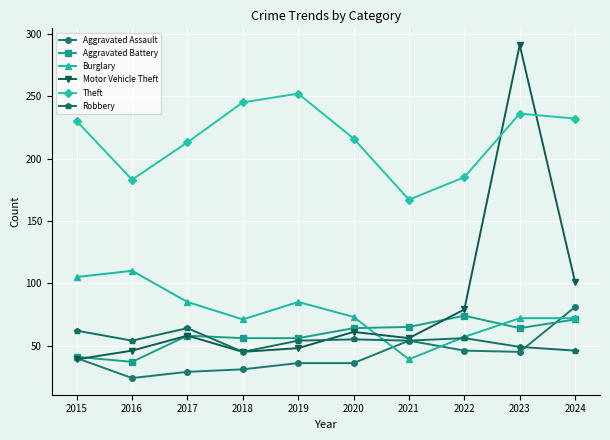

In Motor Vehicle Theft, how many points are lower than both neighbors (excluding endpoints)?

2